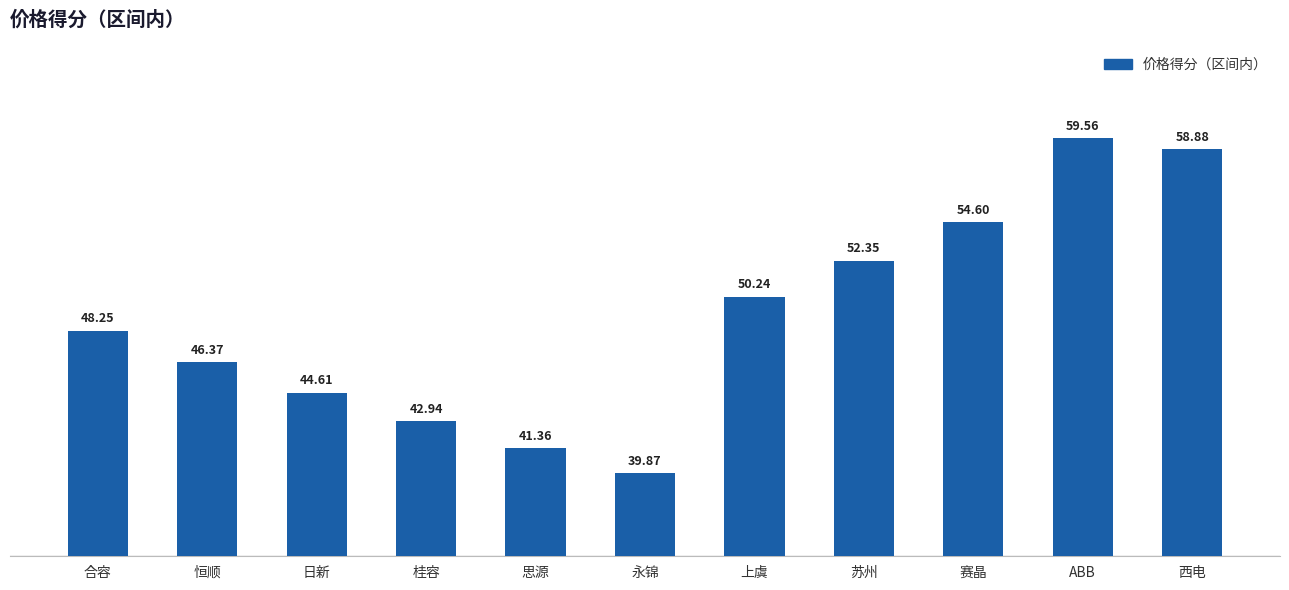

What is the sum of all values?

539.0